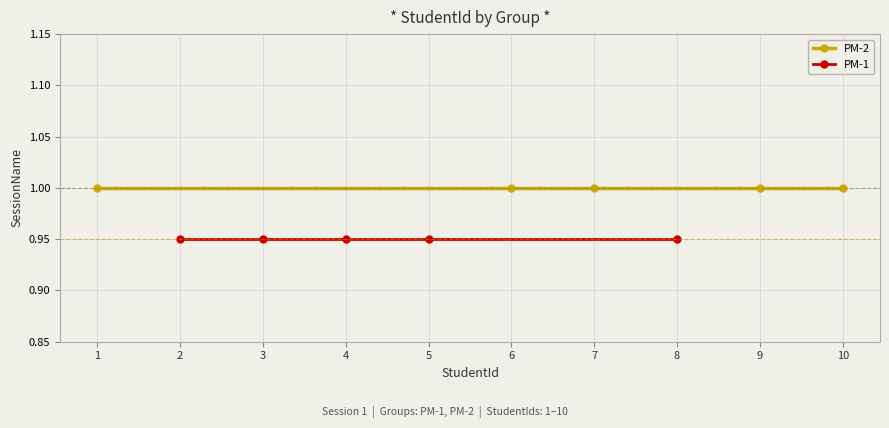

What is the value of the PM-2 point at the 5th from the left?

1.0